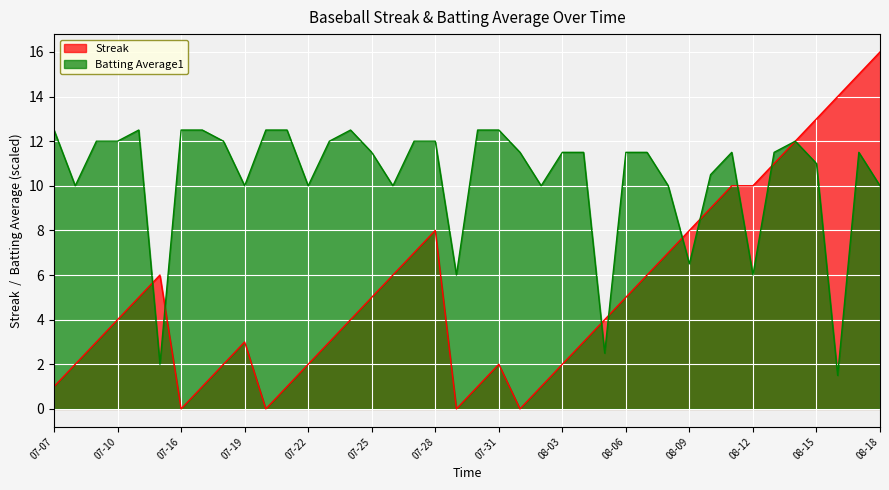

Which series has the widest spread of values?

Streak